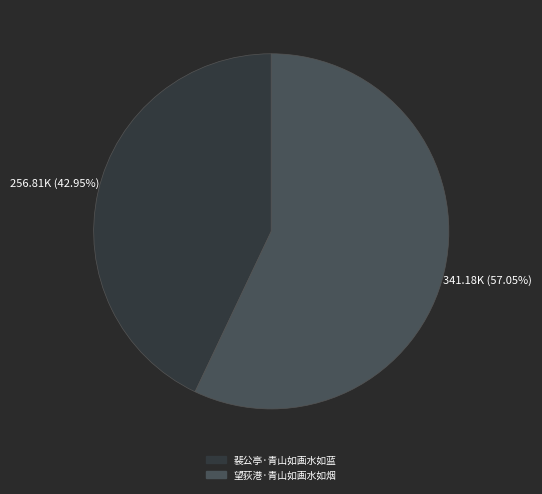

What percentage is the 望荻港·青山如画水如烟 slice, to the nearest percent?

57%